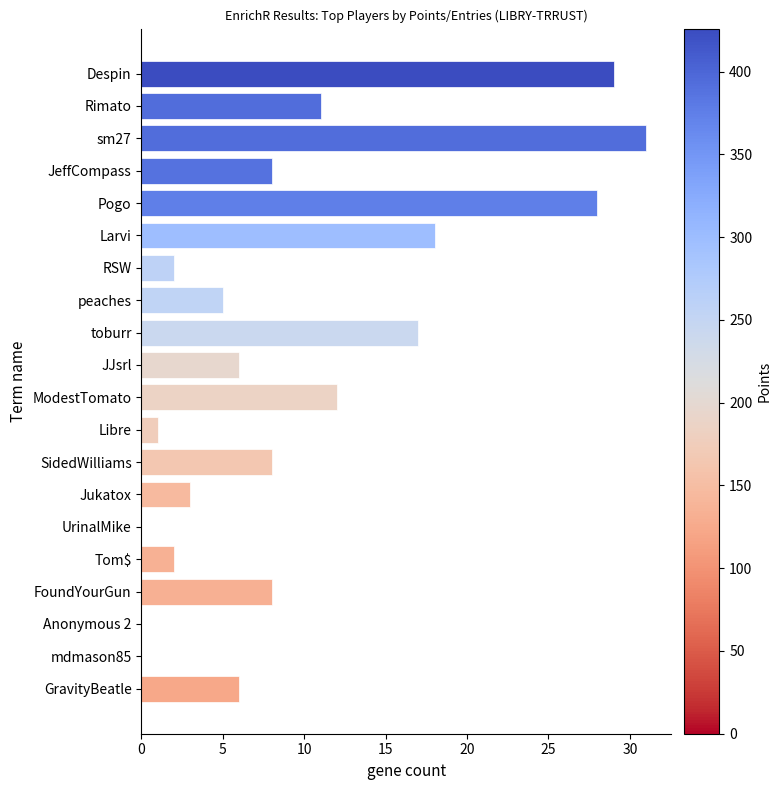

The value at Rimato is 11. True or false?

True